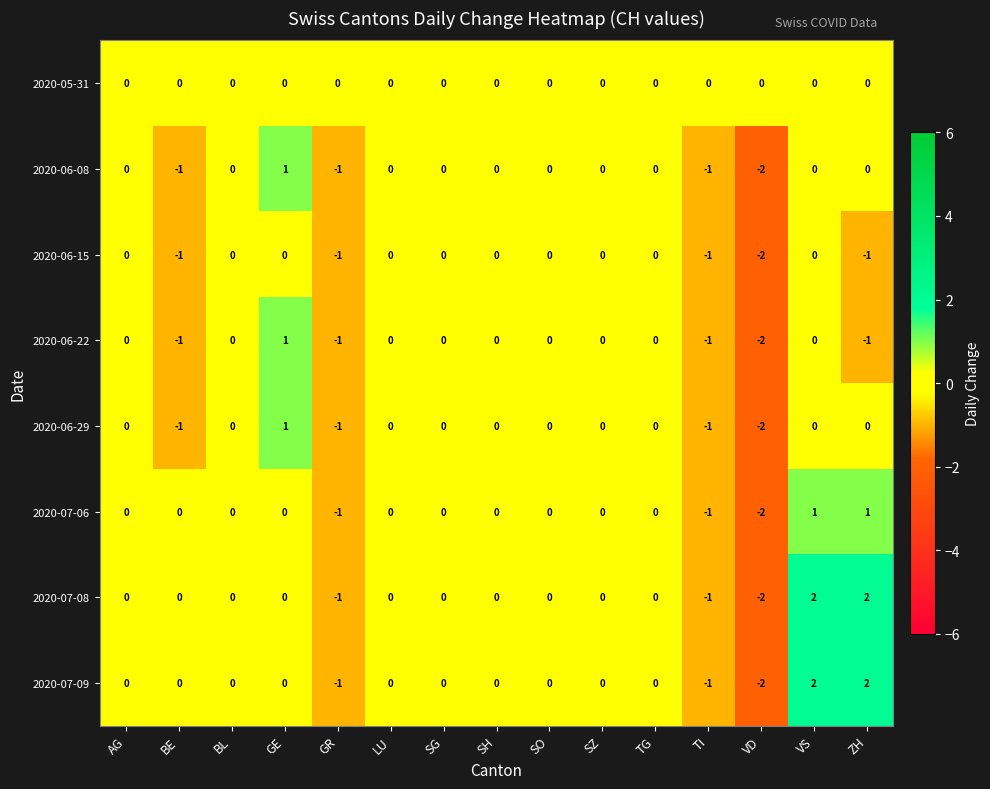

Which category has the lowest value across all series?

VD